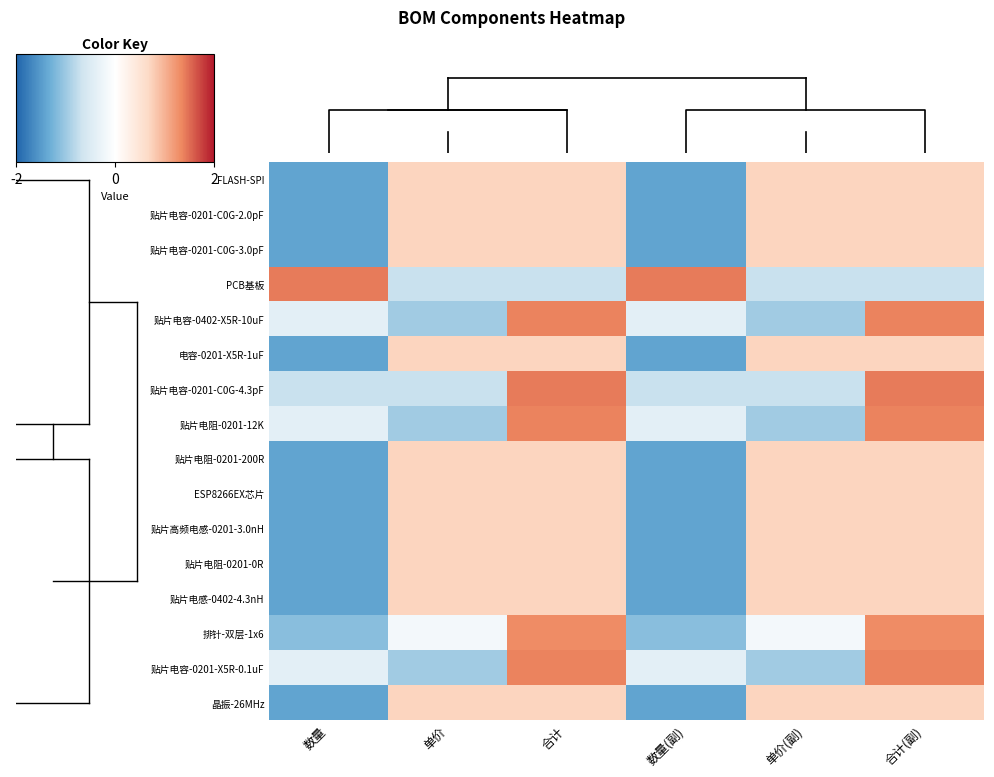

At which category is the sum across all series the highest?

合计